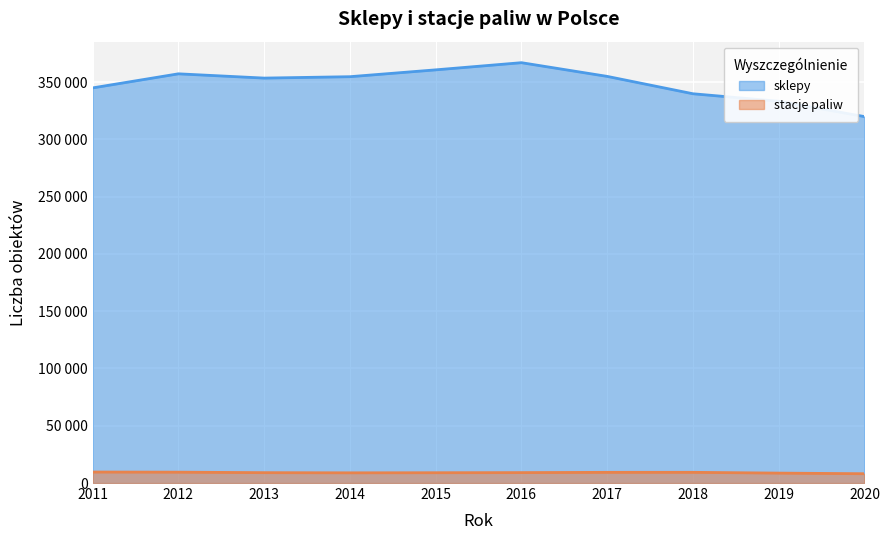

What are all the series names shown in the legend?

sklepy, stacje paliw